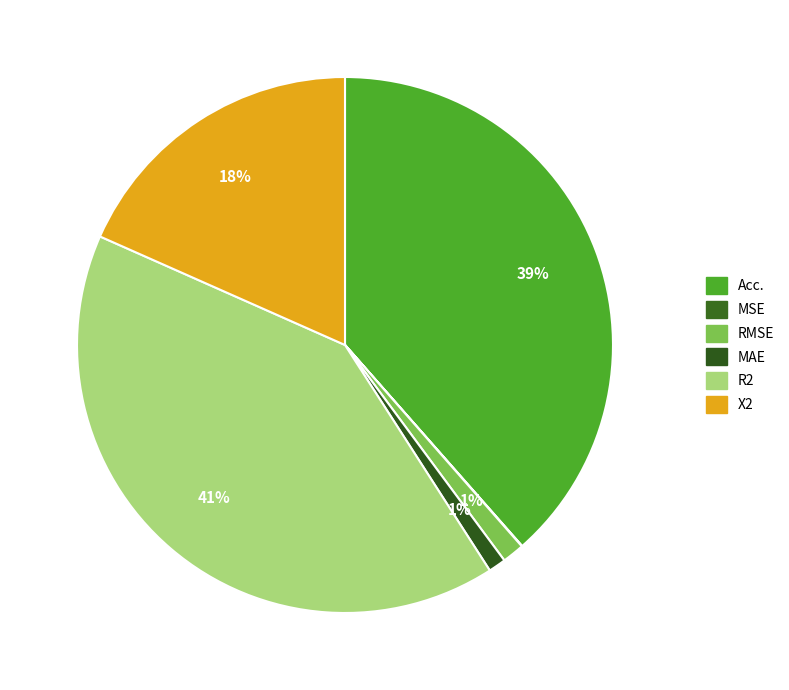

How much of the chart is everything except X2?

81.6%